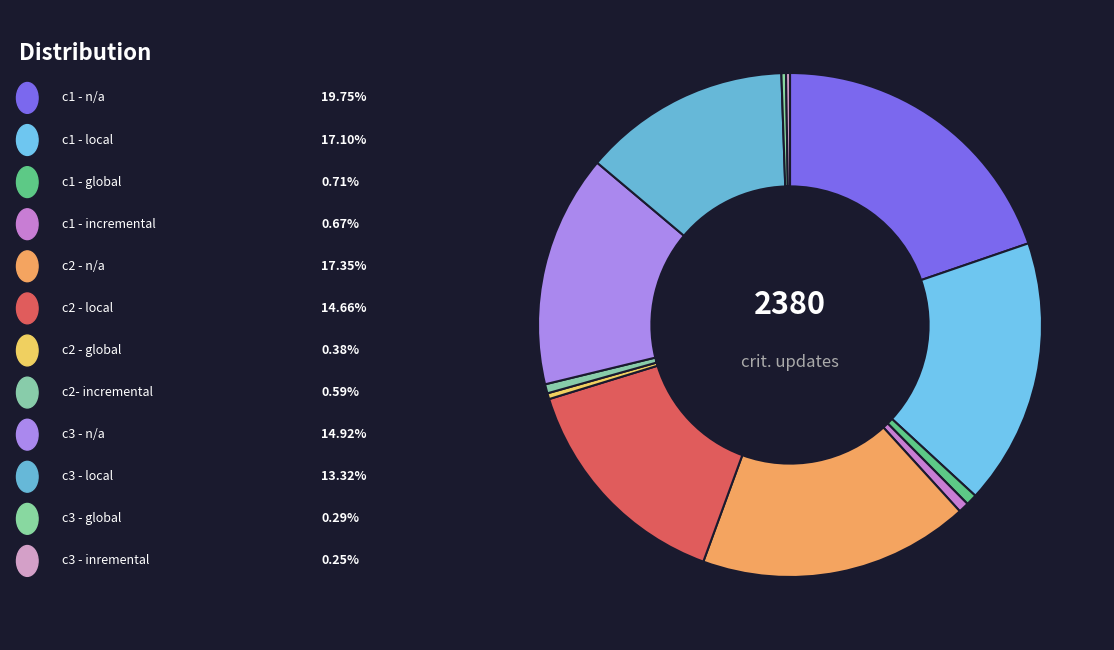

How many slices are in this pie chart?

12